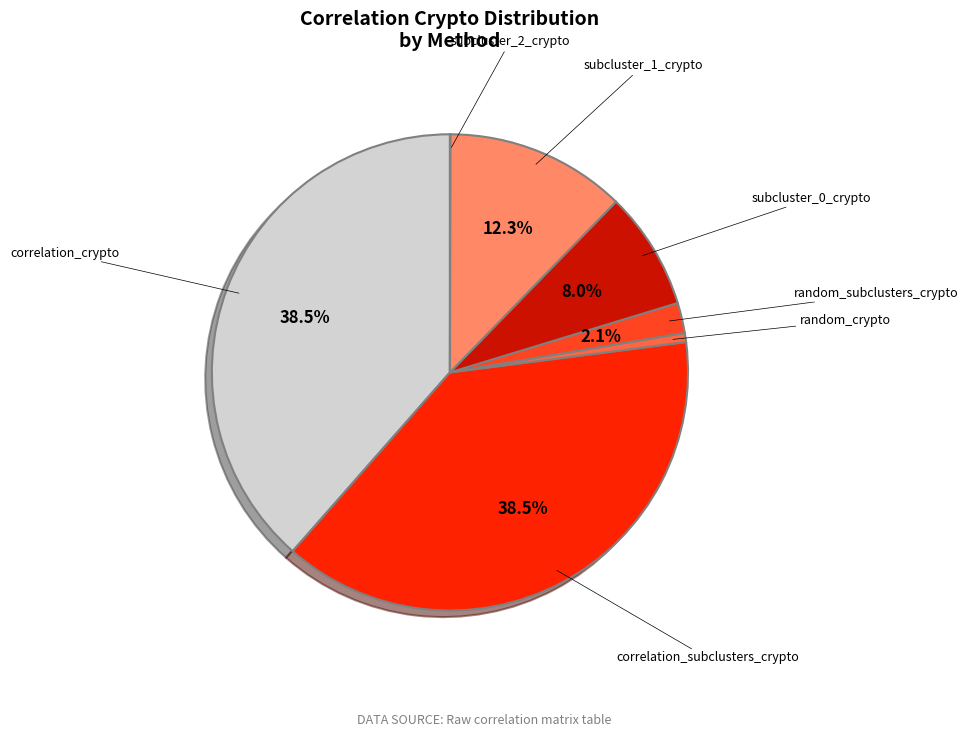

Do correlation_crypto and random_subclusters_crypto together represent more than half of the pie?

No